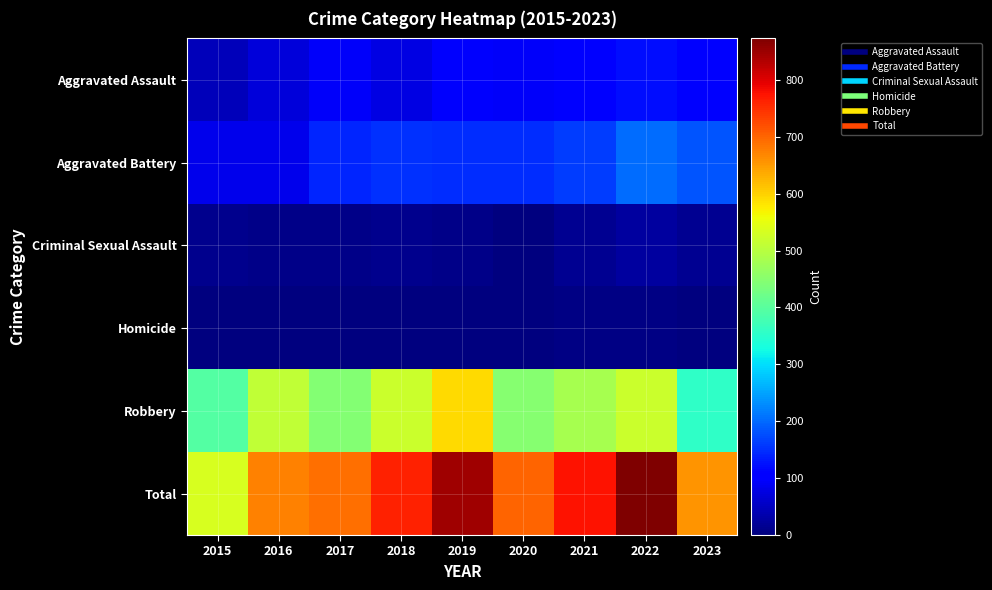

At which category is the sum across all series the highest?

2022